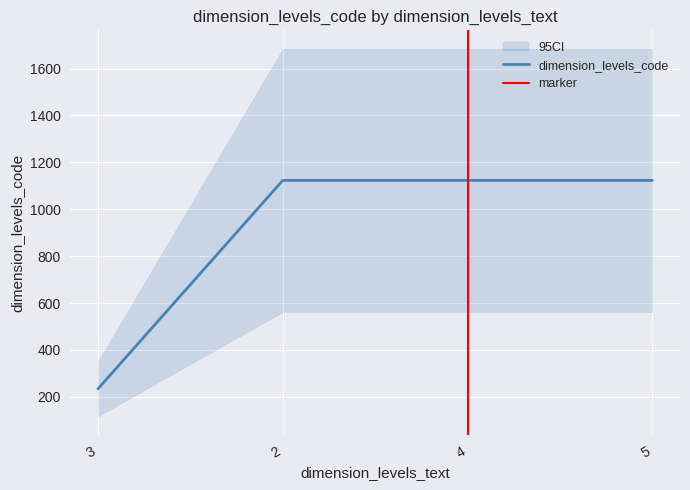

At which category does the chart reach its minimum across all series?

3